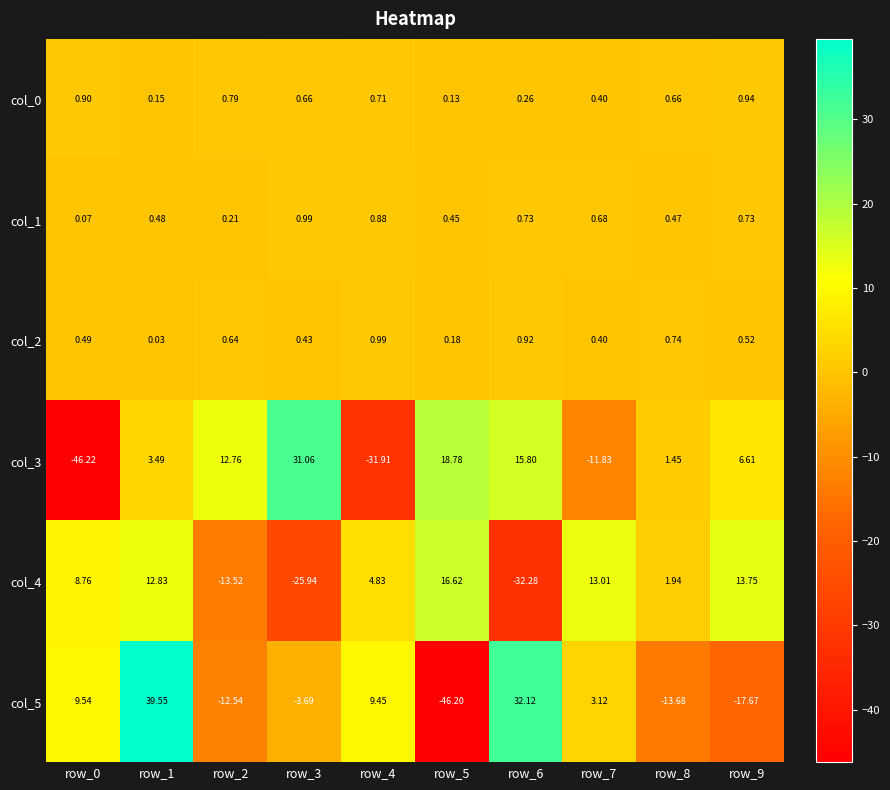

Is the value of col_1 at row_7 greater than the value of col_4 at row_3?

Yes